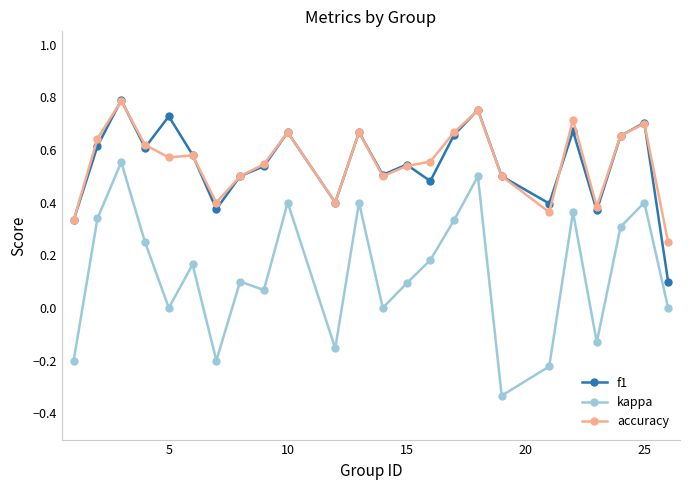

True or false: accuracy has more than 0 points higher than both neighbors.

True